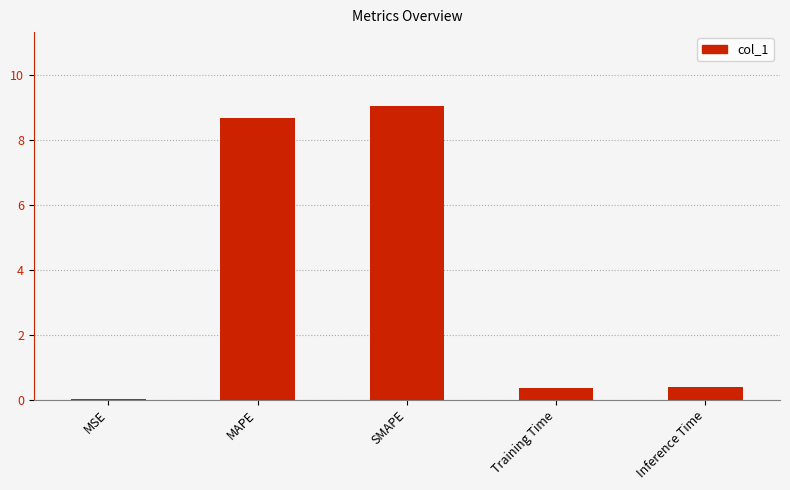

What is the greatest value displayed?

9.1